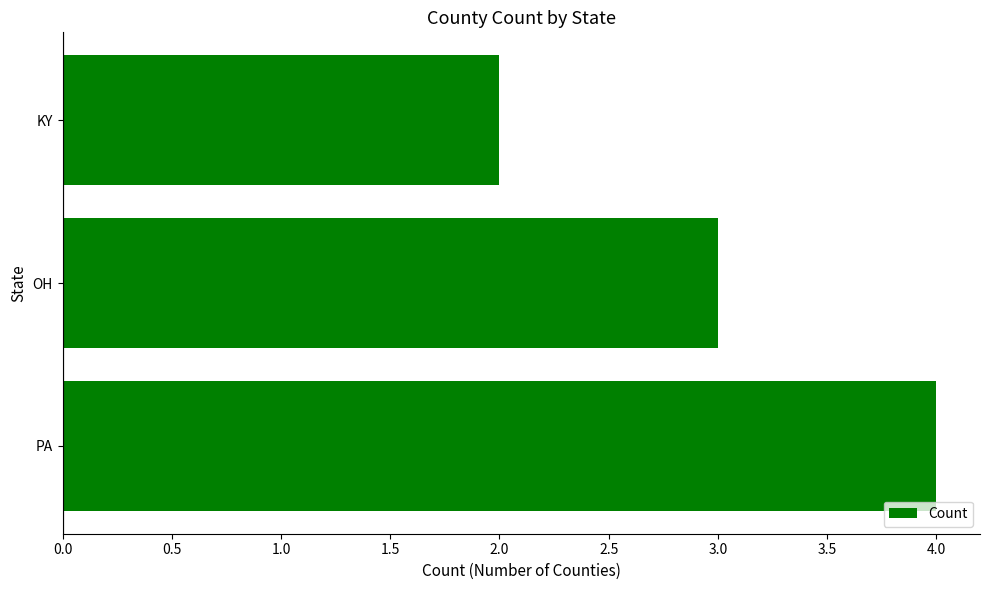

List the labels in order of value, largest first.

PA, OH, KY